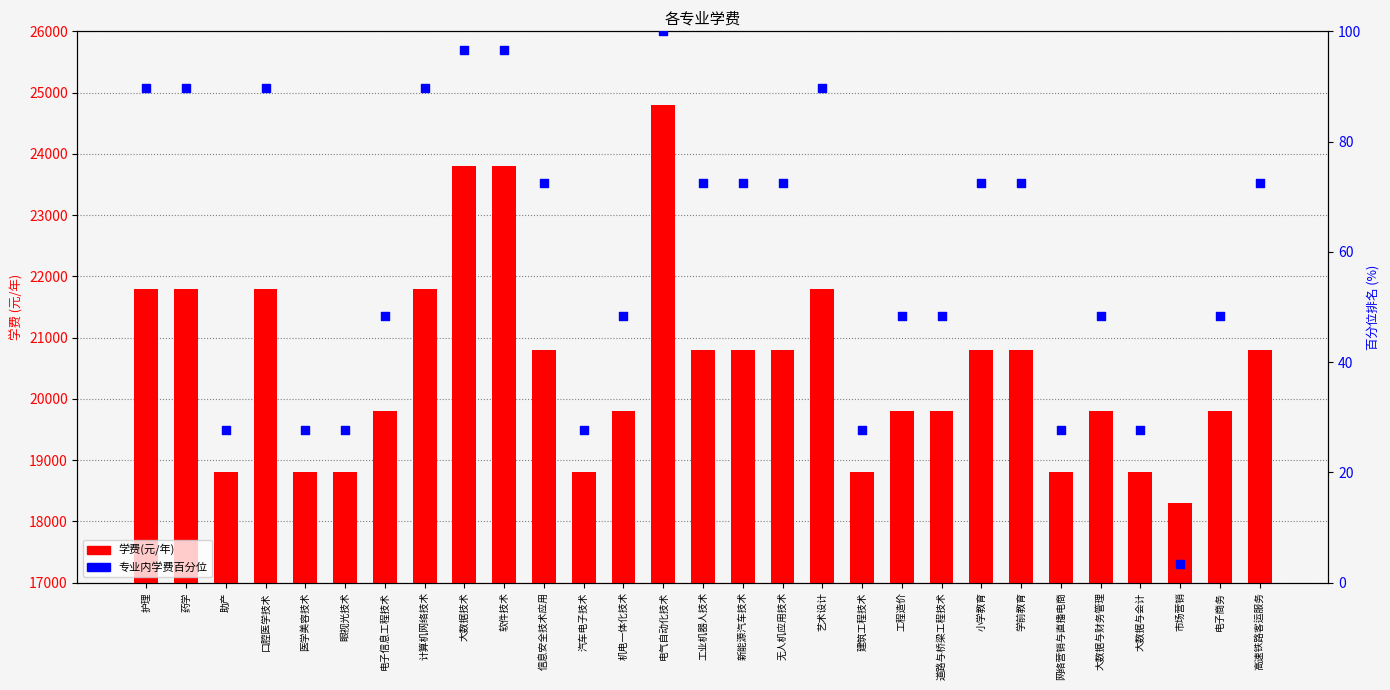

What is the total value across all series at 市场营销?

18303.4